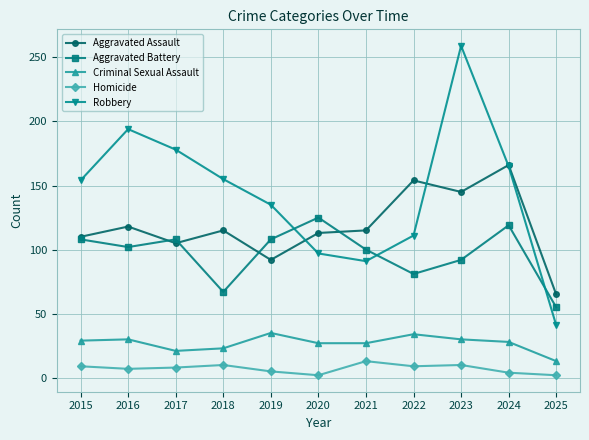

What is the maximum value for Aggravated Battery?

125